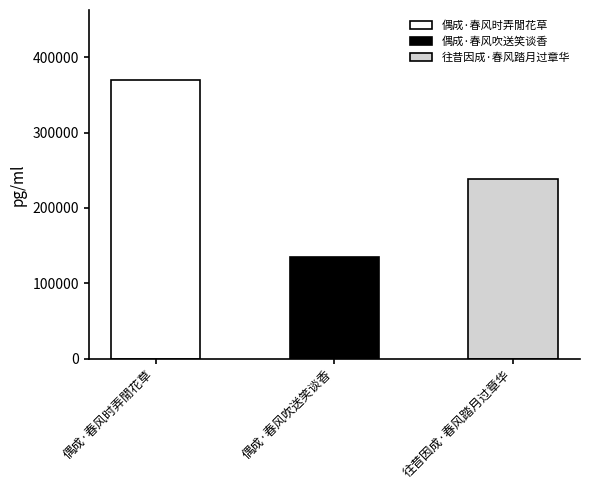

Is it true that the value at 往昔因成·春风踏月过章华 is 68446?

False